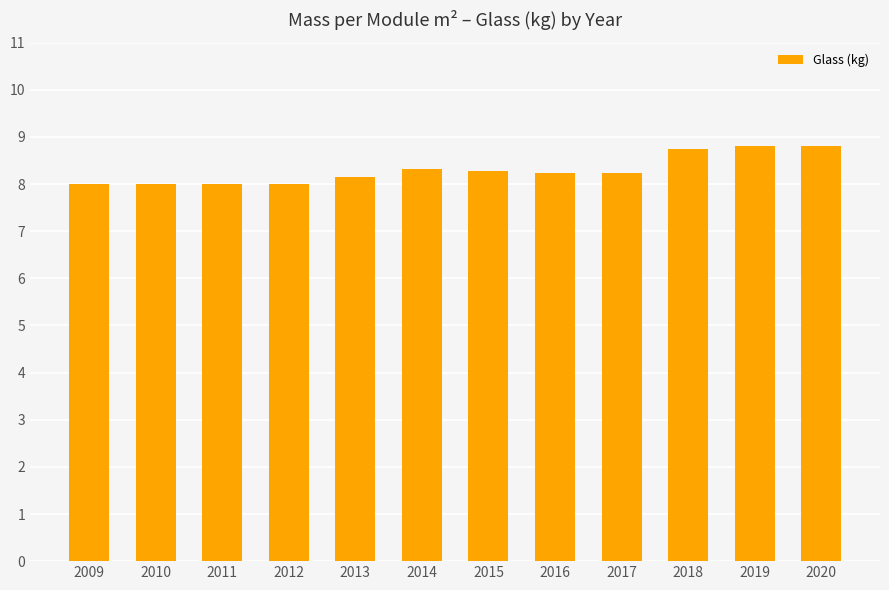

What is the smallest value displayed?

8.0